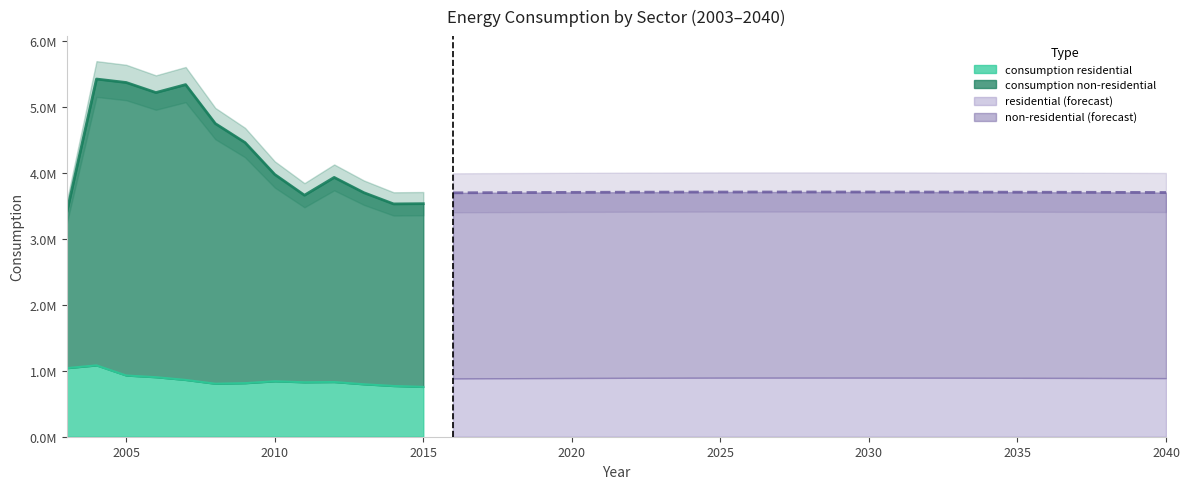

Reading left to right, extract all data points from this chart.

consumption residential: 2003=1039761	2004=1081594	2005=928042	2006=902507	2007=861071	2008=803702	2009=811998	2010=840549	2011=825507	2012=829216	2013=795210	2014=769231	2015=755442	2016=883408	2017=885624	2018=887088	2019=888664	2020=890537	2021=891782	2022=893337	2023=893971	2024=894970	2025=895622	2026=895834	2027=895983	2028=896181	2029=895934	2030=895832	2031=895541	2032=895082	2033=894548	2034=893919	2035=893187	2036=892196	2037=891473	2038=890607	2039=889544	2040=888414
consumption non-residential: 2003=2362164	2004=4340640	2005=4441560	2006=4314572	2007=4476634	2008=3943021	2009=3647418	2010=3135091	2011=2835333	2012=3101544	2013=2904314	2014=2759848	2015=2777287	2016=2813816	2017=2813816	2018=2813816	2019=2813816	2020=2813816	2021=2813816	2022=2813816	2023=2813816	2024=2813816	2025=2813816	2026=2813816	2027=2813816	2028=2813816	2029=2813816	2030=2813816	2031=2813816	2032=2813816	2033=2813816	2034=2813816	2035=2813816	2036=2813816	2037=2813816	2038=2813816	2039=2813816	2040=2813816